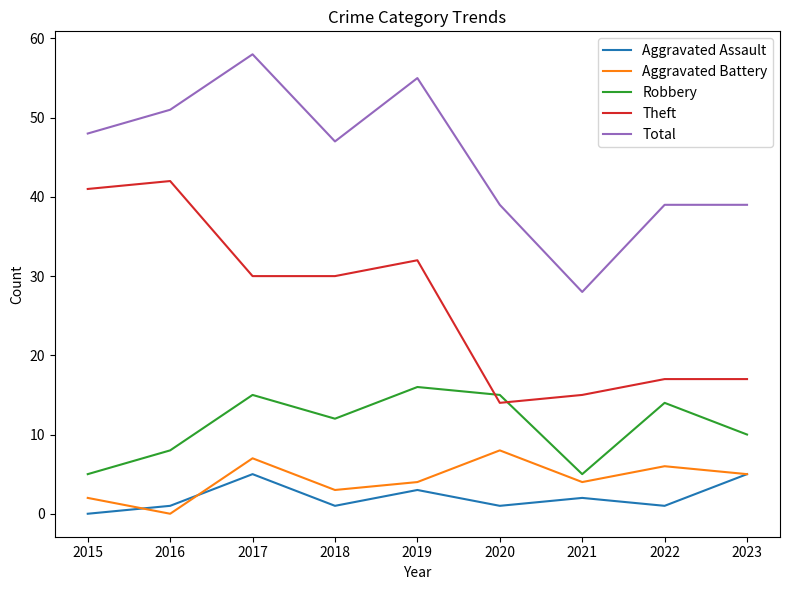

How many values in Aggravated Assault are above zero?

8